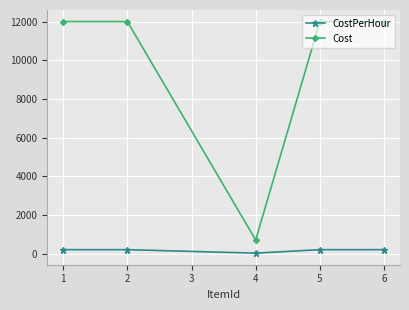

What is the difference between the highest and lowest values at 4?

680